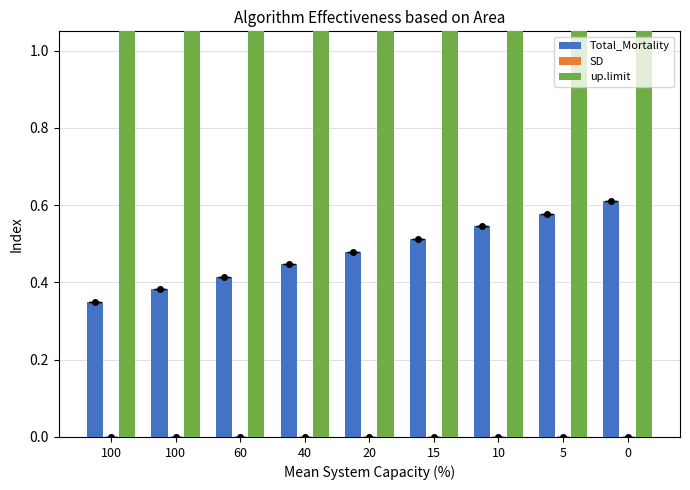

Reading left to right, transcribe all the data shown in this chart.

Total_Mortality: 0.3	0.4	0.4	0.4	0.5	0.5	0.5	0.6	0.6
SD: 0.0	0.0	0.0	0.0	0.0	0.0	0.0	0.0	0.0
up.limit: 100.0	100.0	100.0	100.0	100.0	100.0	100.0	100.0	100.0